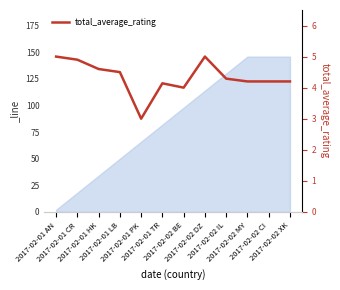

Reading right to left, what are all the values shown in this chart?

2017-02-02 XK=4.2	2017-02-02 CI=4.2	2017-02-02 MY=4.2	2017-02-02 IL=4.3	2017-02-02 DZ=5.0	2017-02-02 BE=4.0	2017-02-01 TR=4.1	2017-02-01 PK=3.0	2017-02-01 LB=4.5	2017-02-01 HK=4.6	2017-02-01 CR=4.9	2017-02-01 AN=5.0